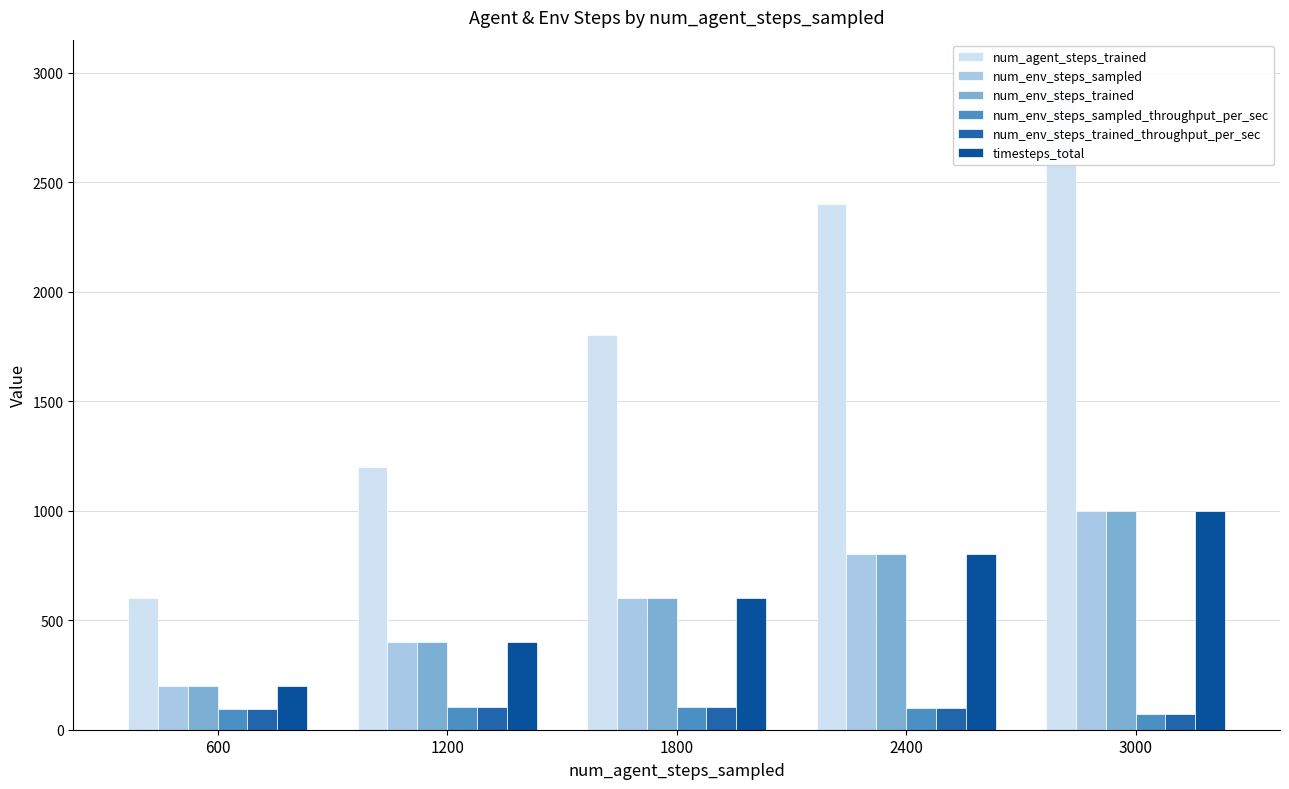

Reading right to left, what are all the values shown in this chart?

num_agent_steps_trained: 3000=3000.0	2400=2400.0	1800=1800.0	1200=1200.0	600=600.0
num_env_steps_sampled: 3000=1000.0	2400=800.0	1800=600.0	1200=400.0	600=200.0
num_env_steps_trained: 3000=1000.0	2400=800.0	1800=600.0	1200=400.0	600=200.0
num_env_steps_sampled_throughput_per_sec: 3000=73.4	2400=97.3	1800=105.0	1200=102.9	600=96.8
num_env_steps_trained_throughput_per_sec: 3000=73.4	2400=97.3	1800=105.0	1200=102.9	600=96.8
timesteps_total: 3000=1000.0	2400=800.0	1800=600.0	1200=400.0	600=200.0